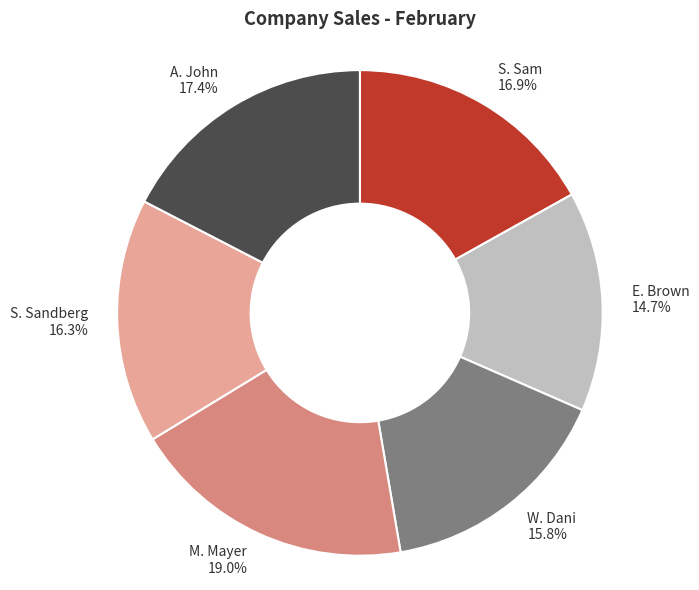

The W. Dani slice represents 24% of the pie. True or false?

False